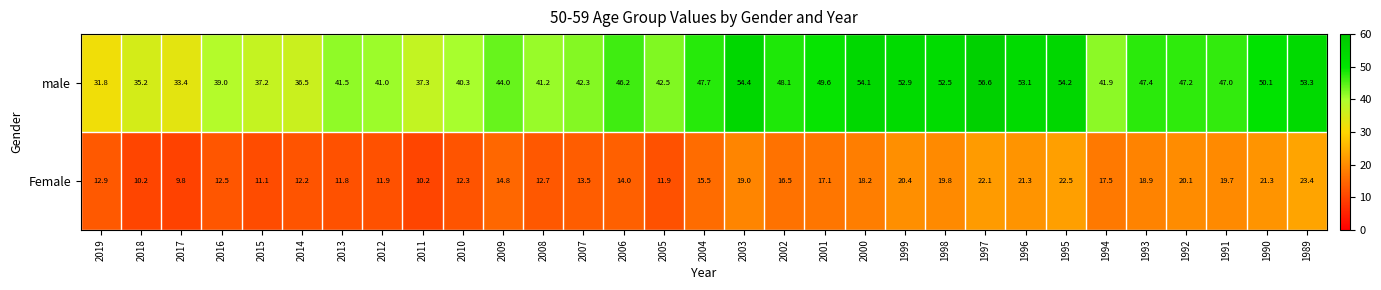

What is the smallest value displayed?

9.8